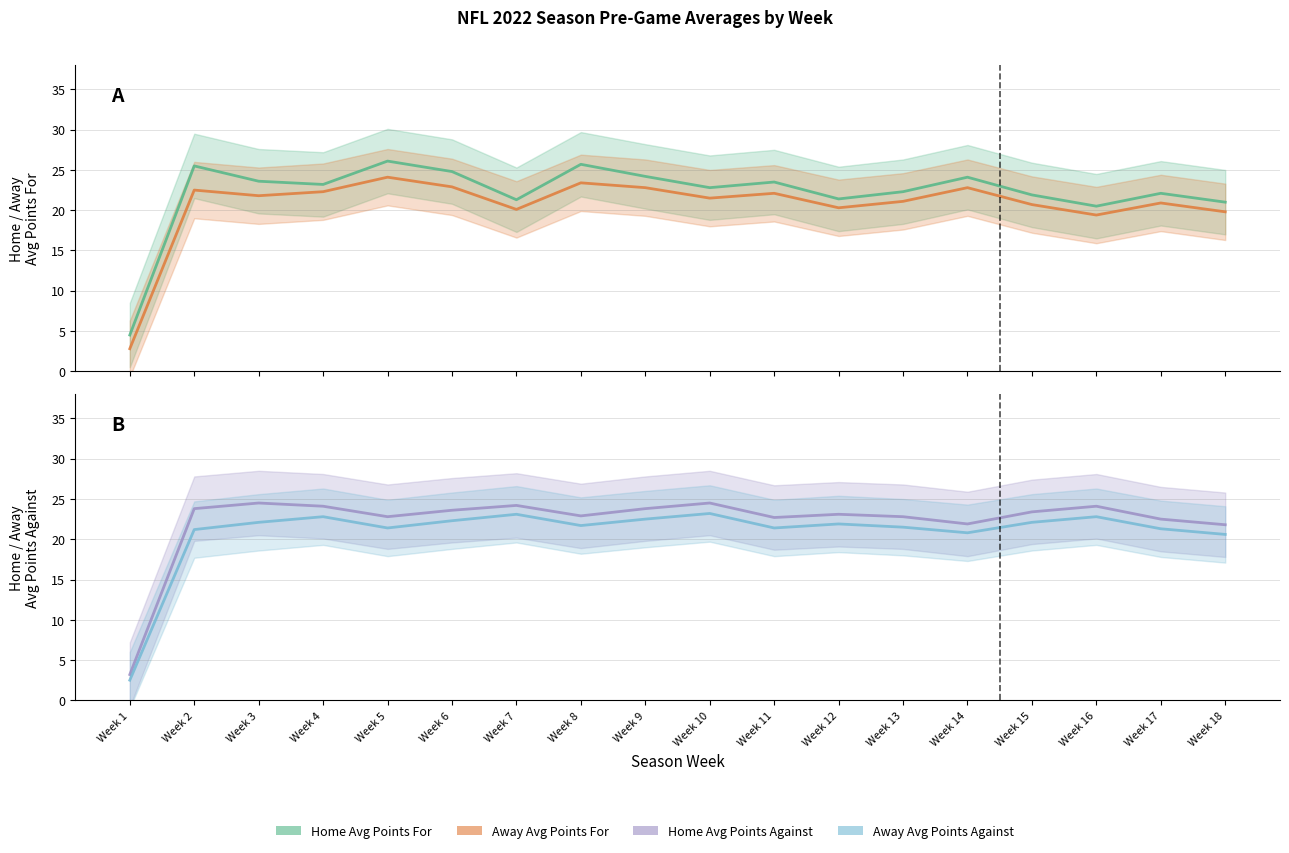

What is the difference between the Away Avg Points Against values at Week 14 and Week 8?

0.9